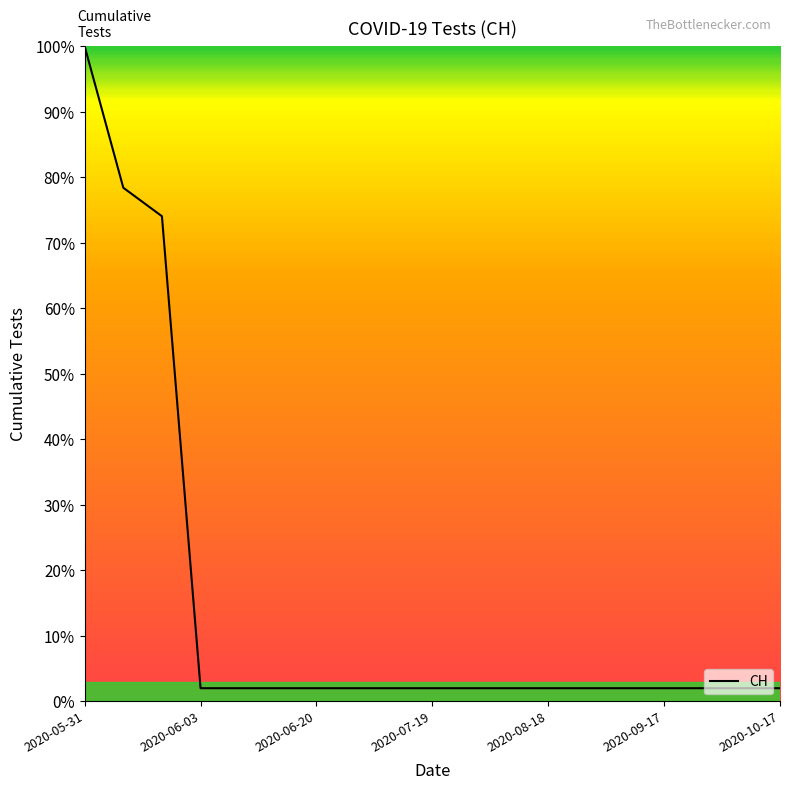

What is the difference between the maximum and minimum values?

98.0